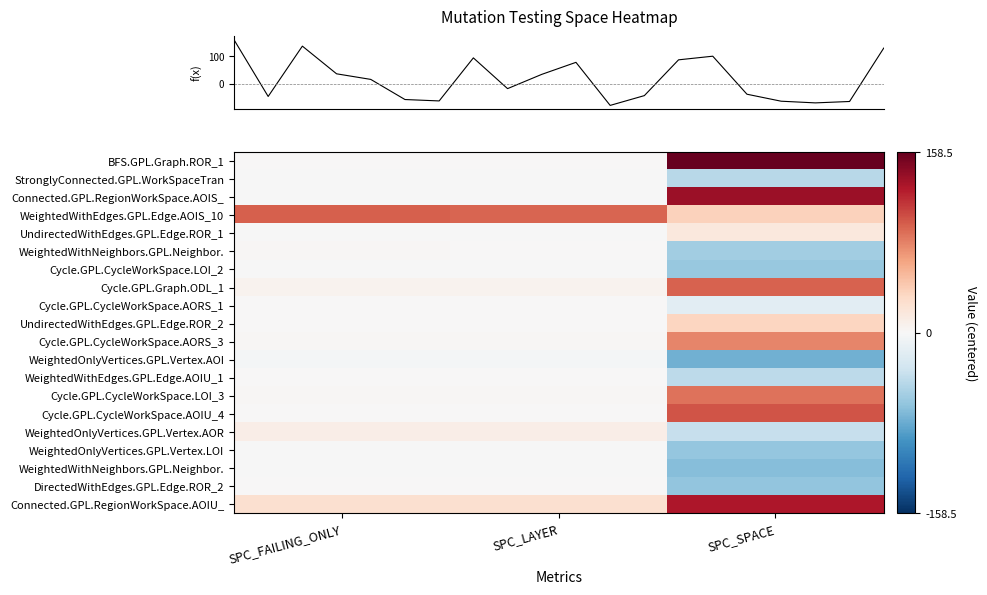

Between SPC_LAYER and SPC_SPACE, which is larger?

SPC_SPACE